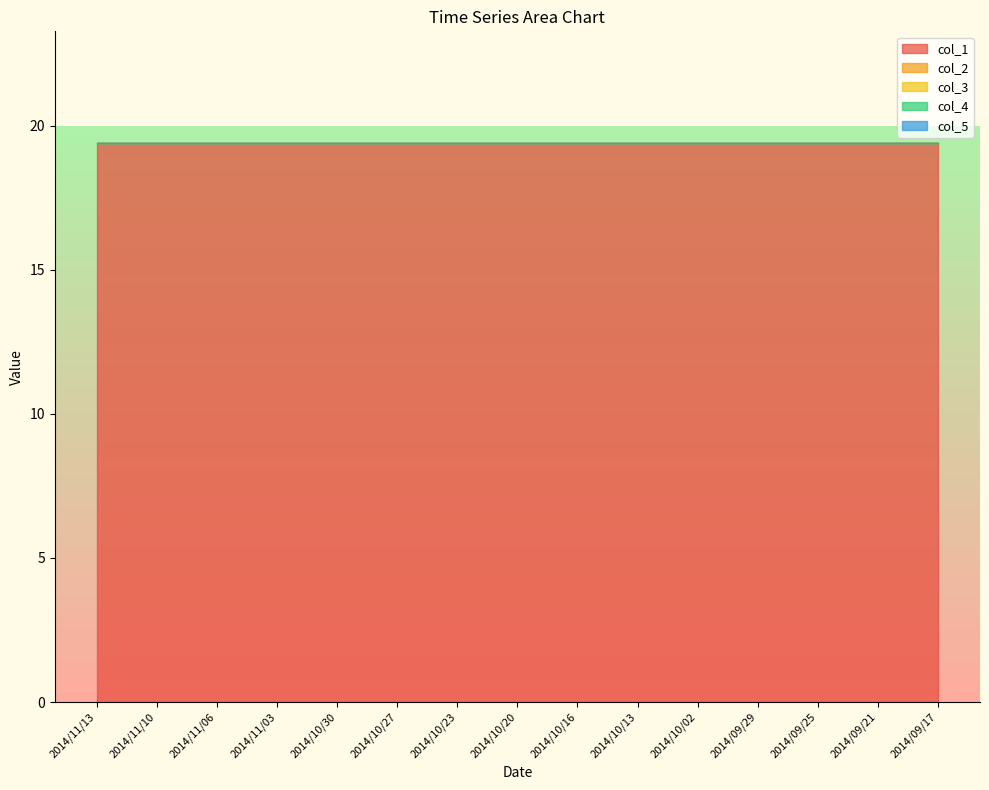

True or false: col_3 and col_4 intersect in this chart.

False